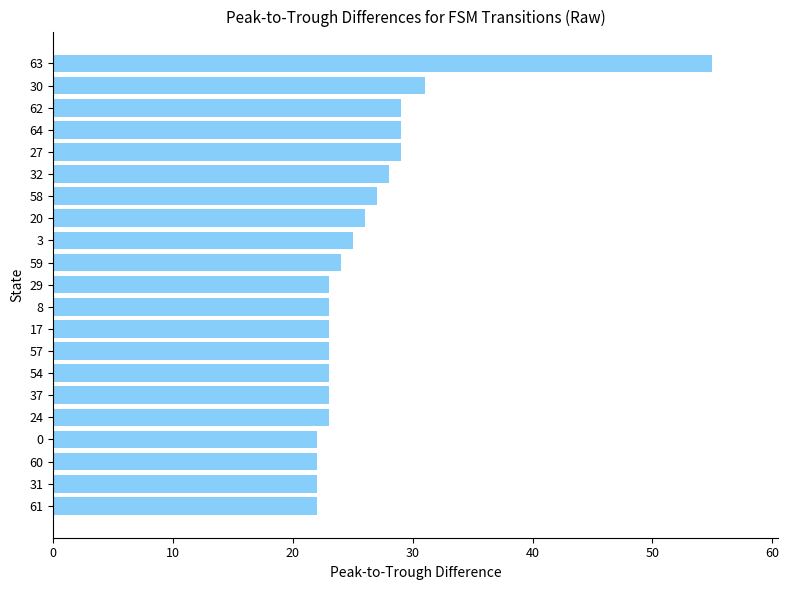

What is the sum of all values?

552